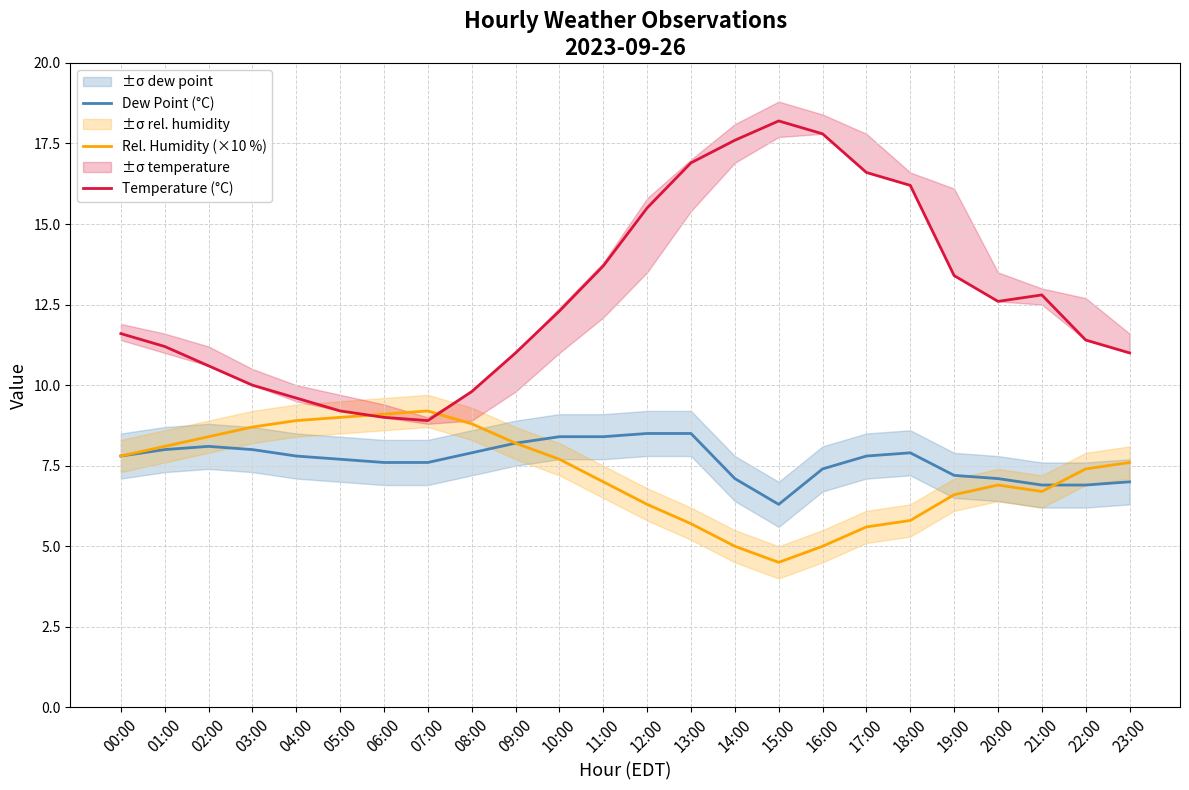

What is the label of the 13th point from the right?

11:00